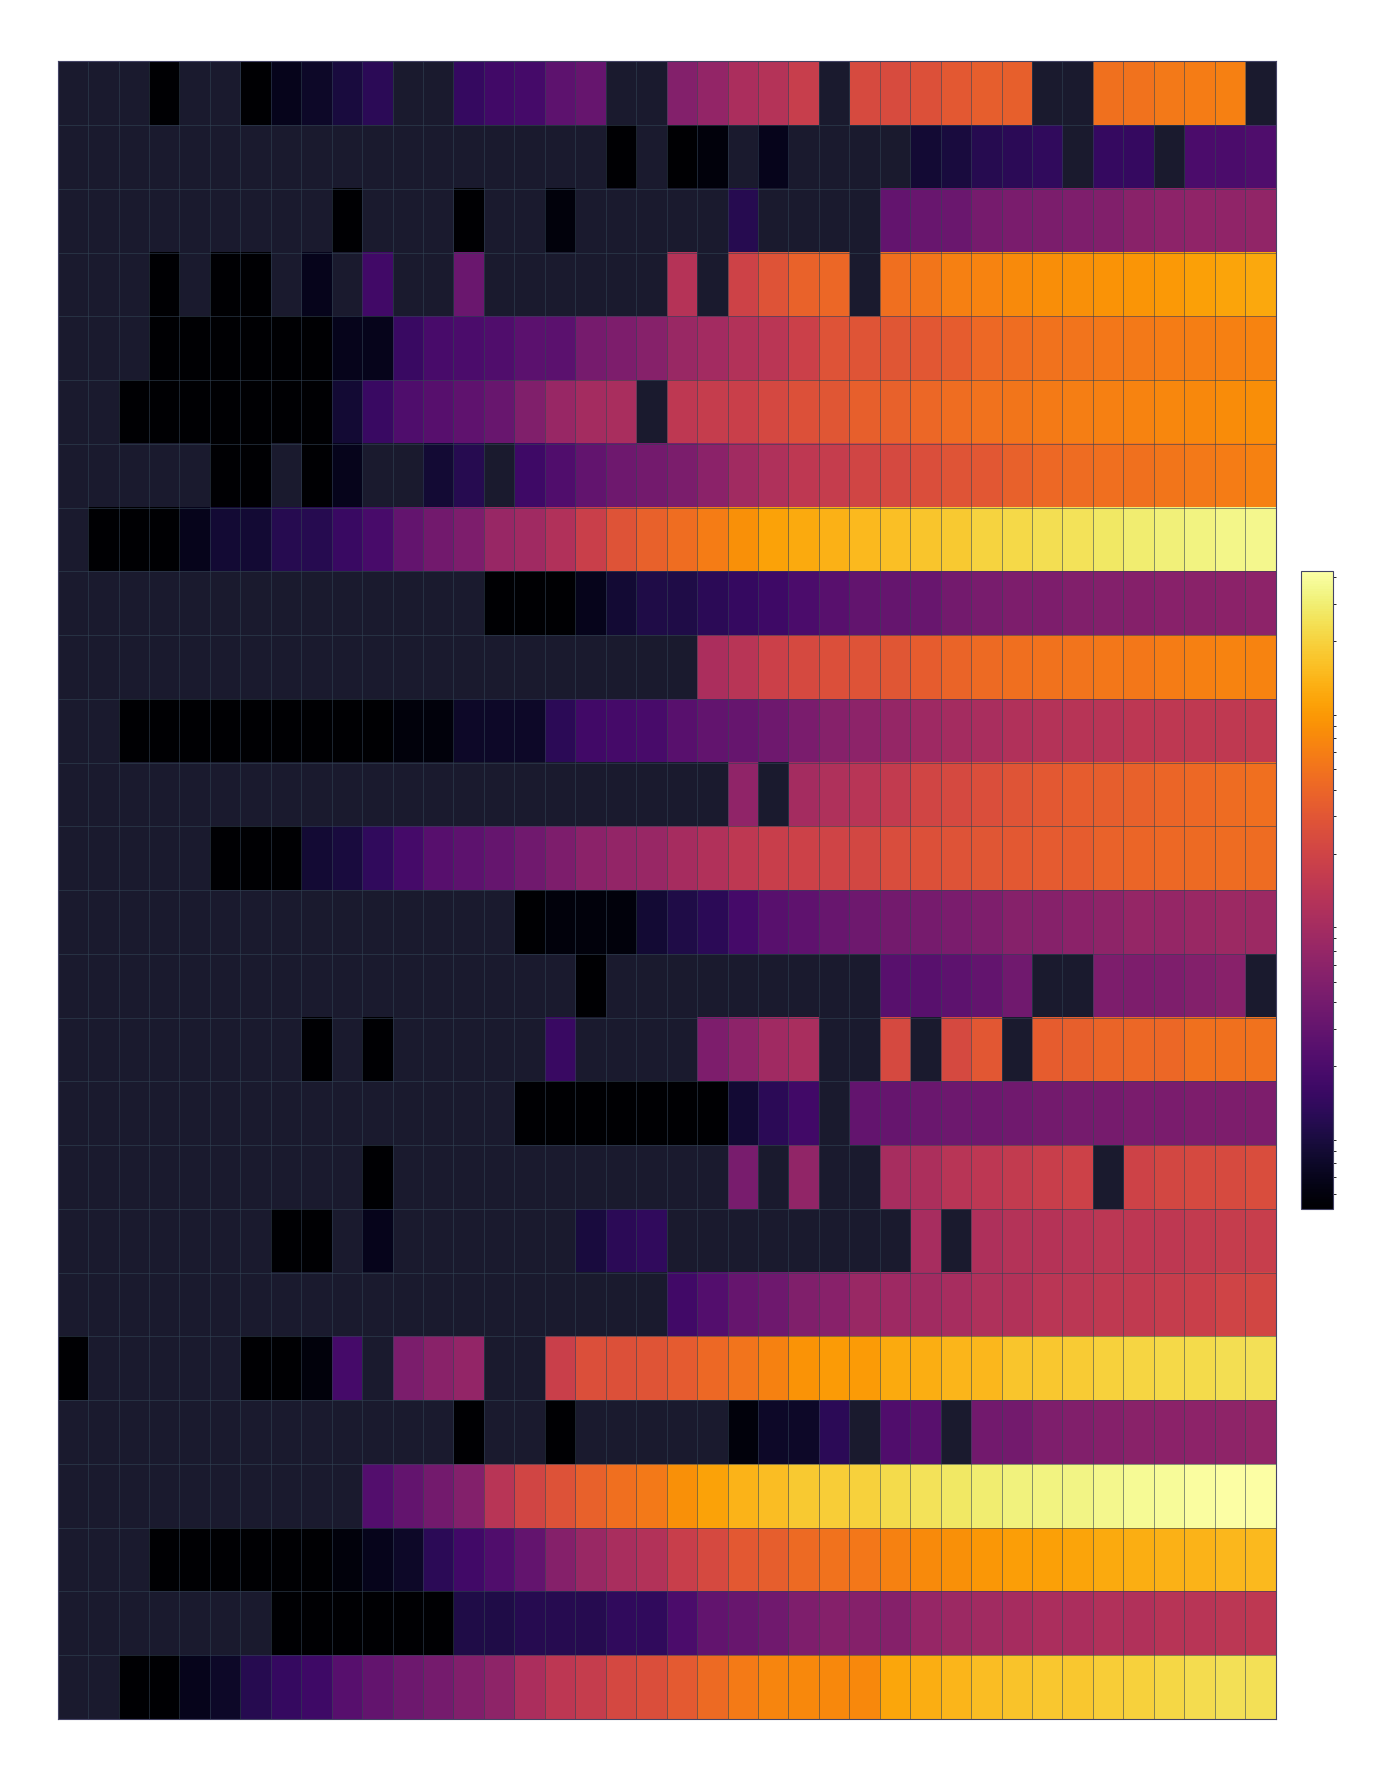

List the series in order of their peak value, highest first.

VD, GE, ZH, TI, VS, BE, BS, GR, BL, FR, AG, SG, LU, NE, SO, TG, SZ, JU, ZG, NW, AR, UR, GL, OW, SH, AI